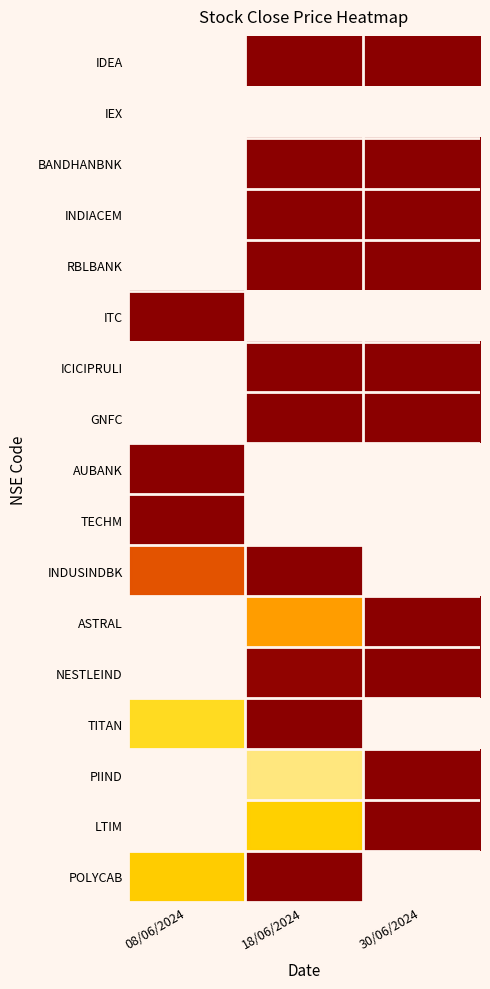

Rank the series by their maximum value, from lowest to highest.

IEX, POLYCAB, LTIM, PIIND, TITAN, NESTLEIND, ASTRAL, INDUSINDBK, TECHM, AUBANK, GNFC, ICICIPRULI, ITC, RBLBANK, INDIACEM, BANDHANBNK, IDEA